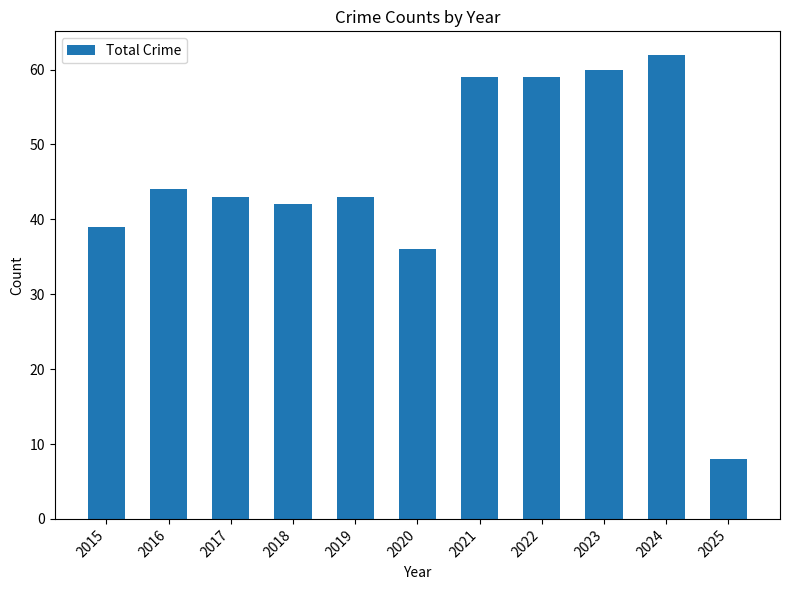

What is the average value?

45